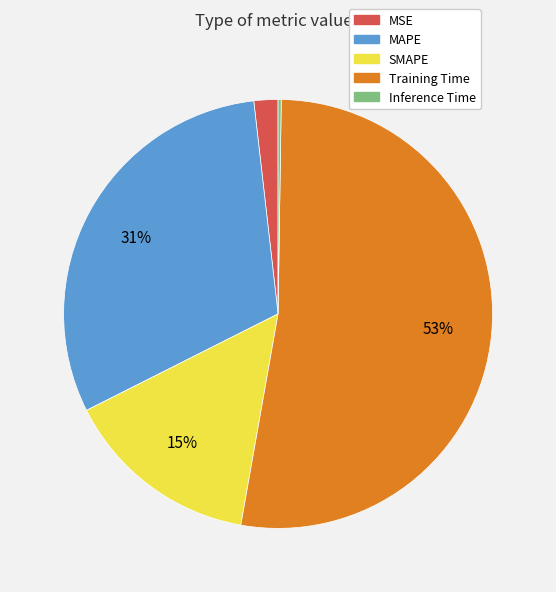

Do MSE and SMAPE together represent more than half of the pie?

No